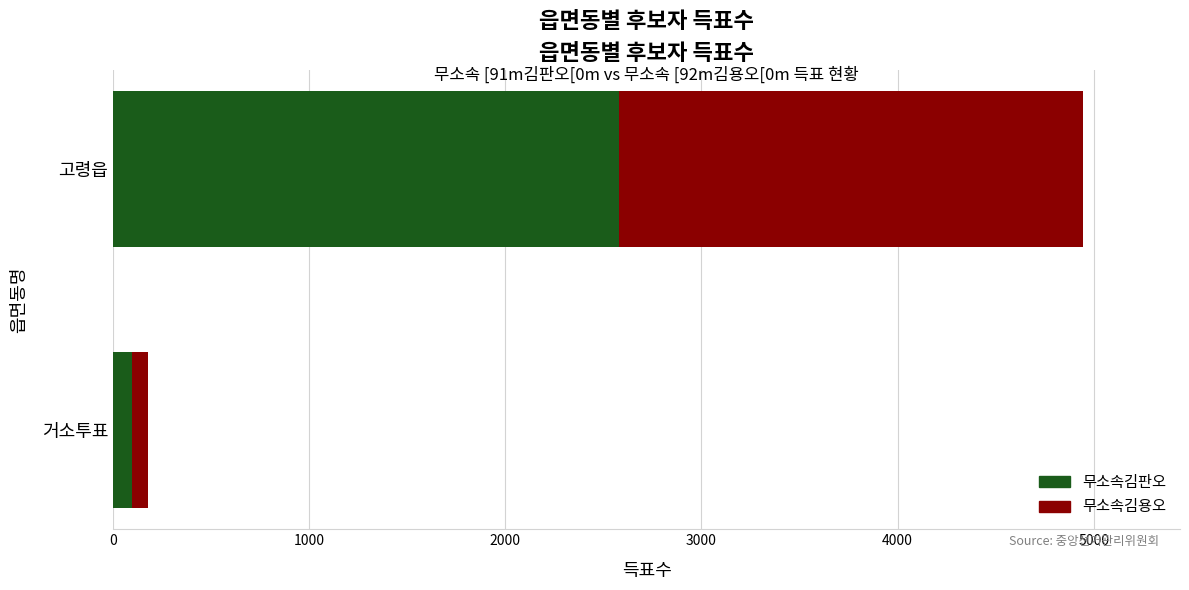

At which category is the sum across all series the highest?

고령읍